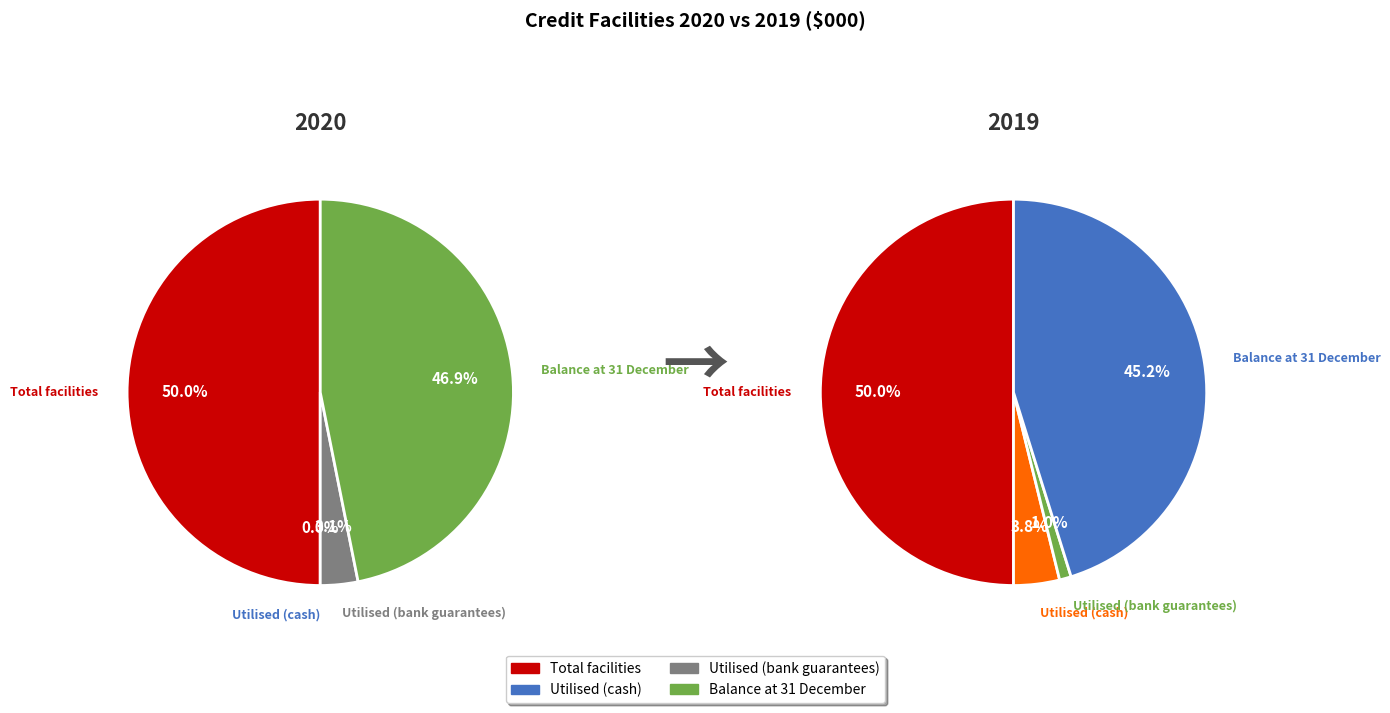

Is Bank guarantee facilities the majority of the pie?

No